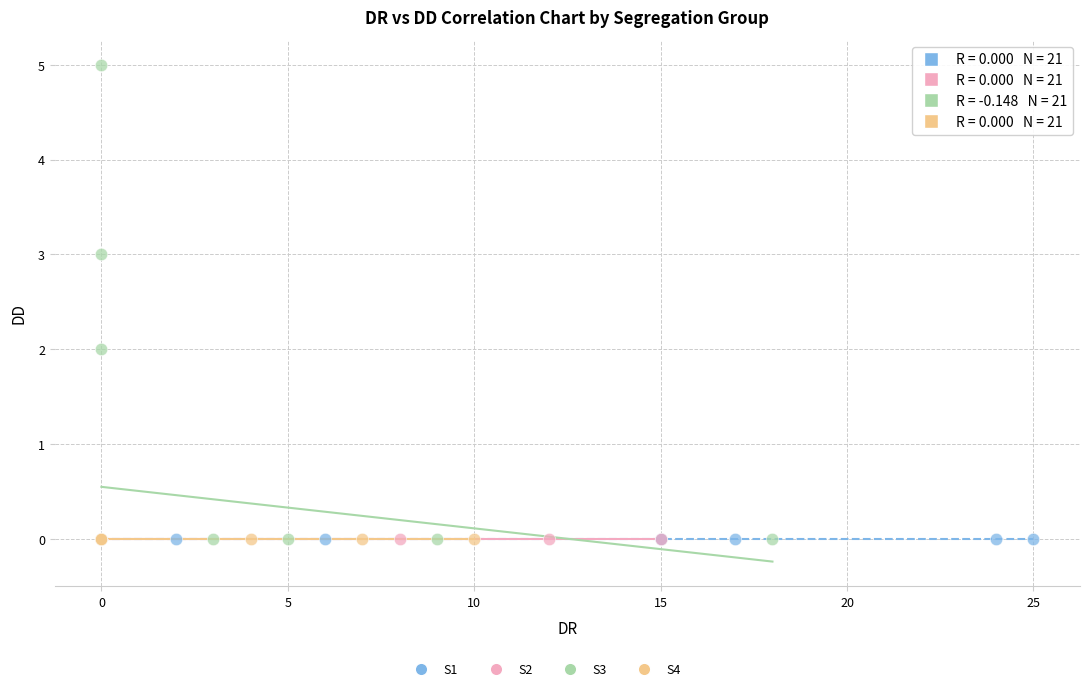

Which series reaches the maximum Y coordinate?

S3